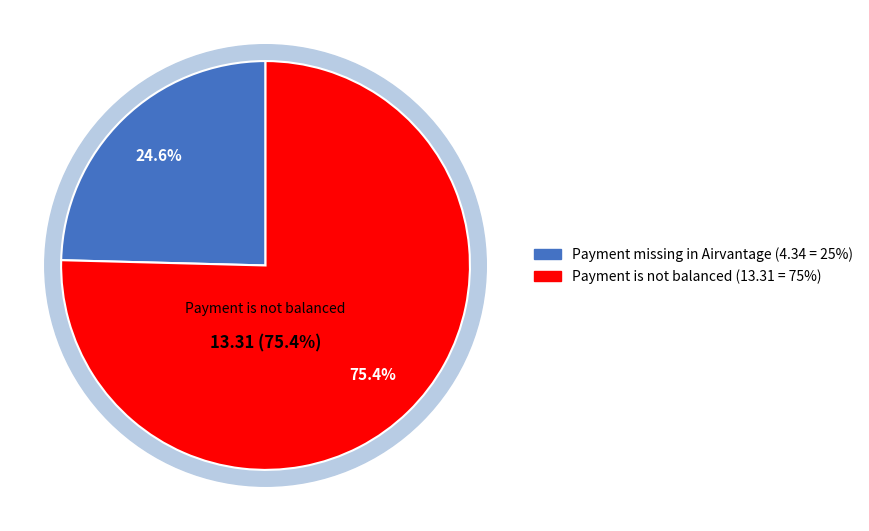

How many segments does this pie chart have?

2